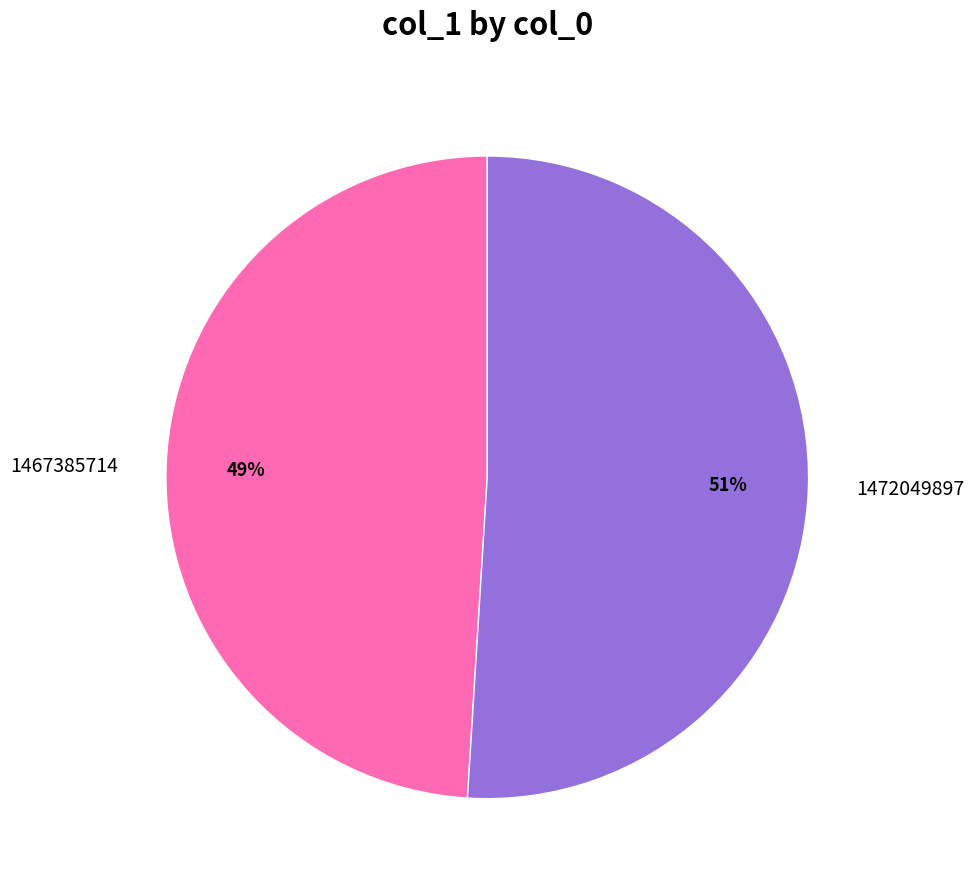

To the nearest percent, what is the difference between the 1467385714 and 1472049897 slice percentages?

2%